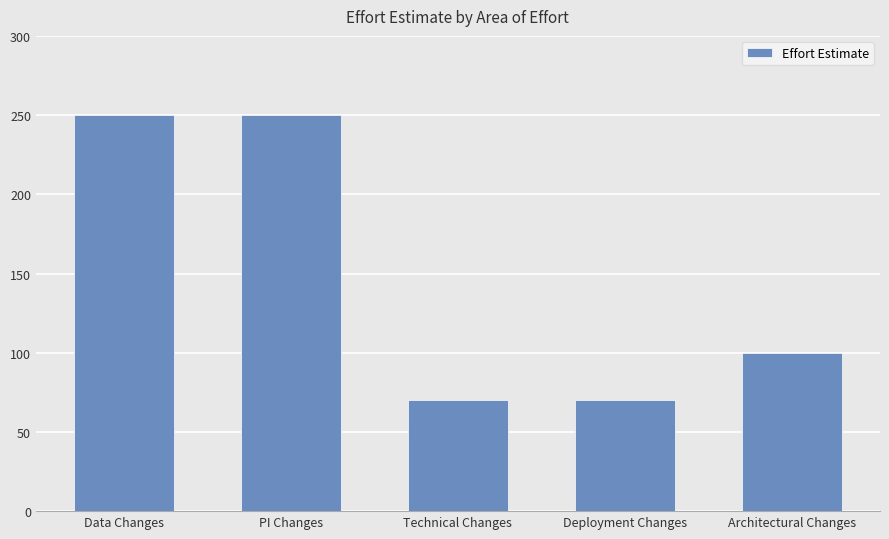

What is the ratio of the value at Deployment Changes to the value at PI Changes?

0.3